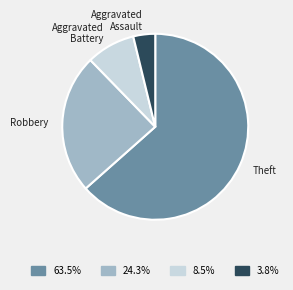

Is there a majority slice in this chart?

Yes